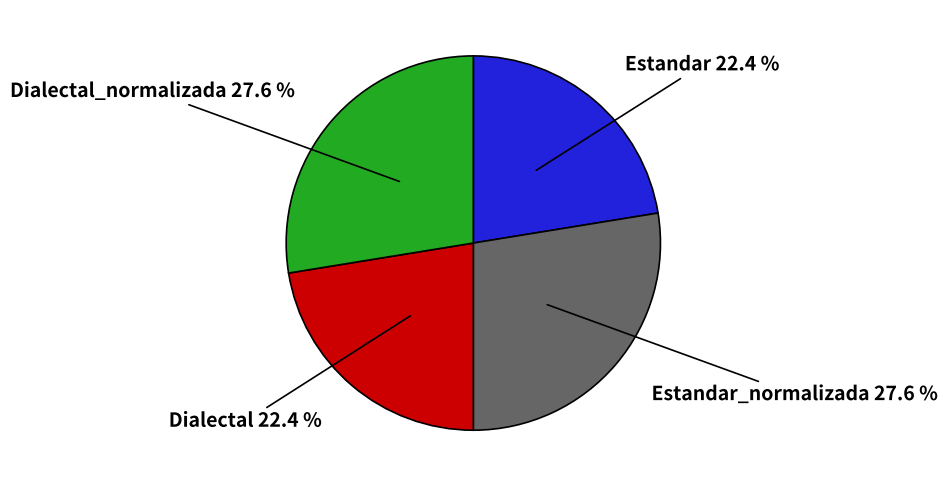

Count the number of slices in the pie.

4